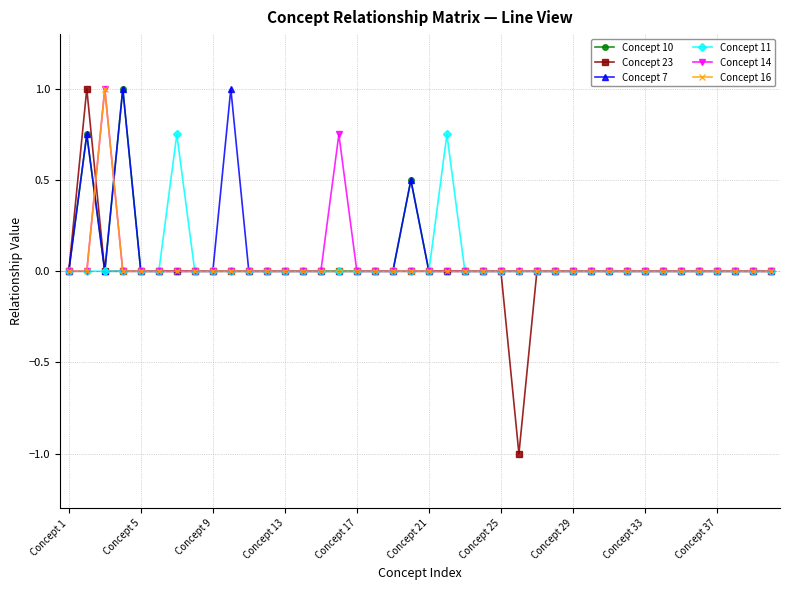

True or false: Concept 7 has more than 2 interior local peaks.

True